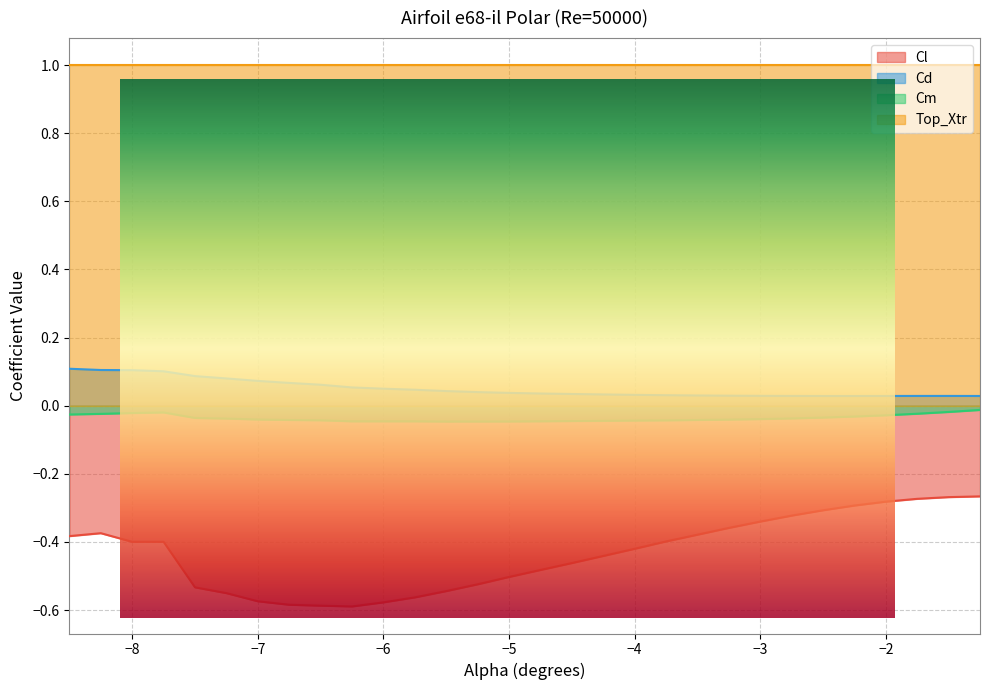

True or false: Cm and Cd cross at least once.

False